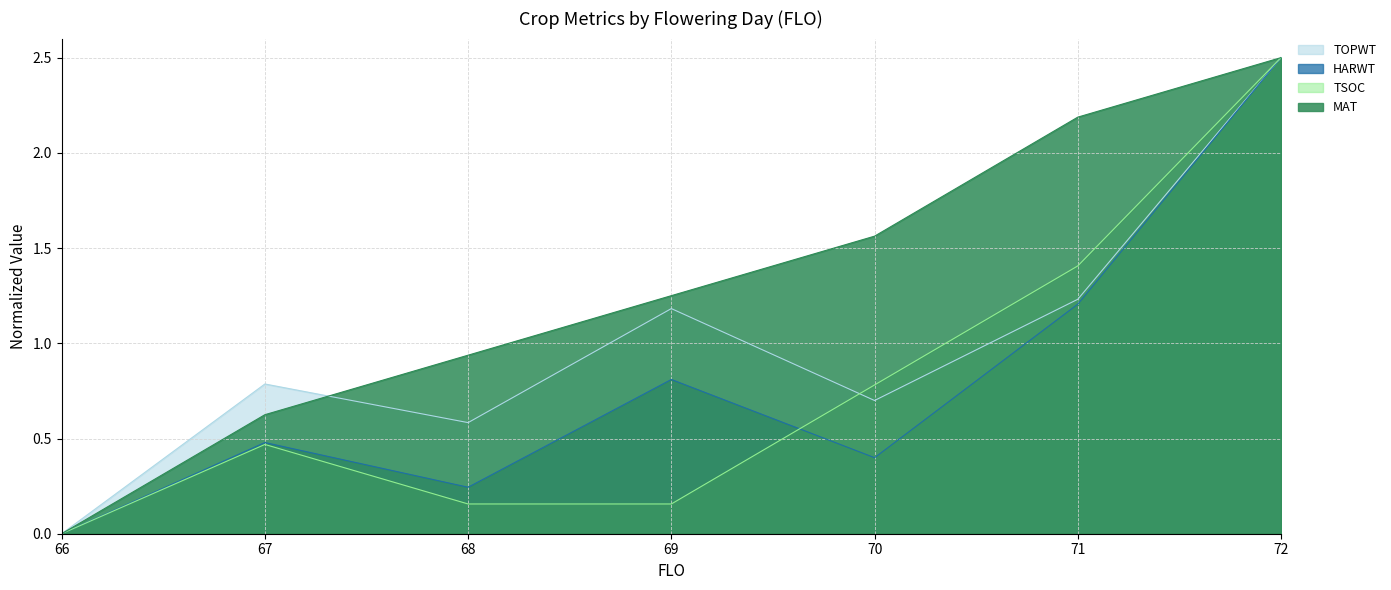

Reading left to right, transcribe all the data shown in this chart.

TOPWT: 66=0.0	67=0.8	68=0.6	69=1.2	70=0.7	71=1.2	72=2.5
HARWT: 66=0.0	67=0.5	68=0.2	69=0.8	70=0.4	71=1.2	72=2.5
TSOC: 66=0.0	67=0.5	68=0.2	69=0.2	70=0.8	71=1.4	72=2.5
MAT: 66=0.0	67=0.6	68=0.9	69=1.2	70=1.6	71=2.2	72=2.5